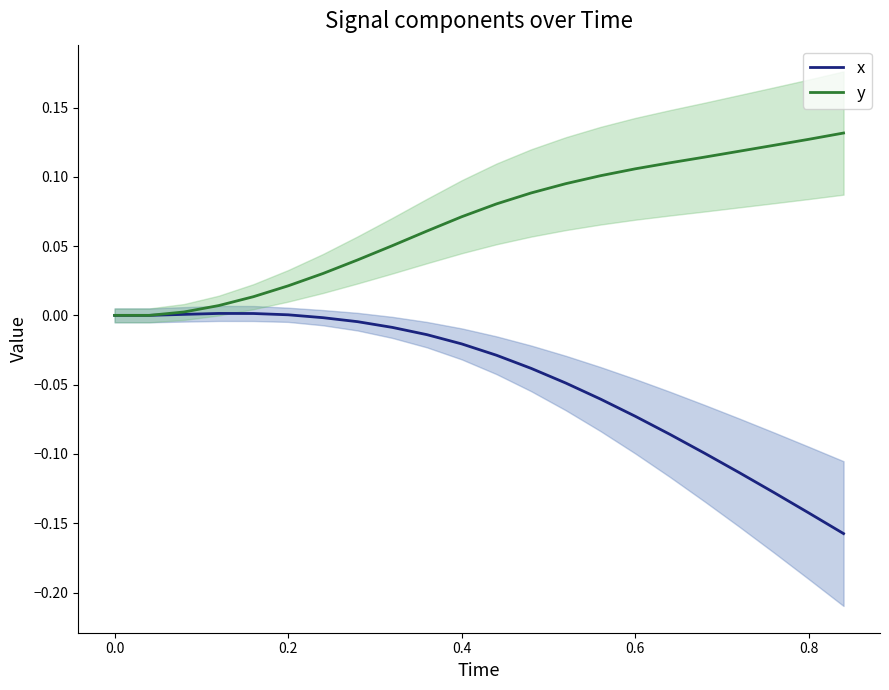

Is the value of y at 18 greater than the value of x at 10?

Yes